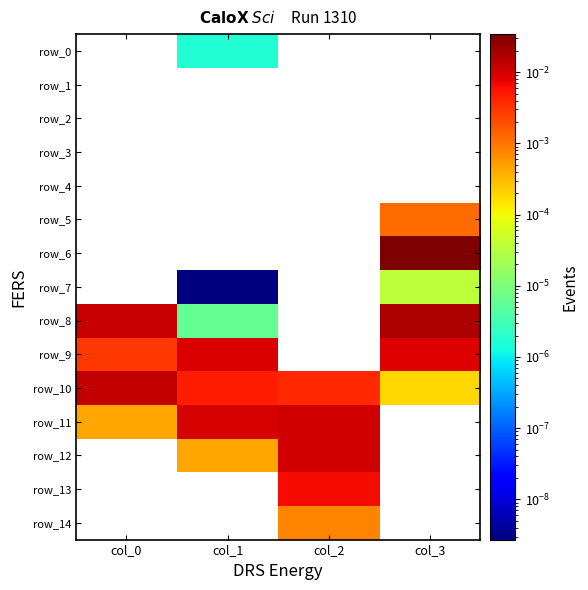

How many data points does each series have?

4